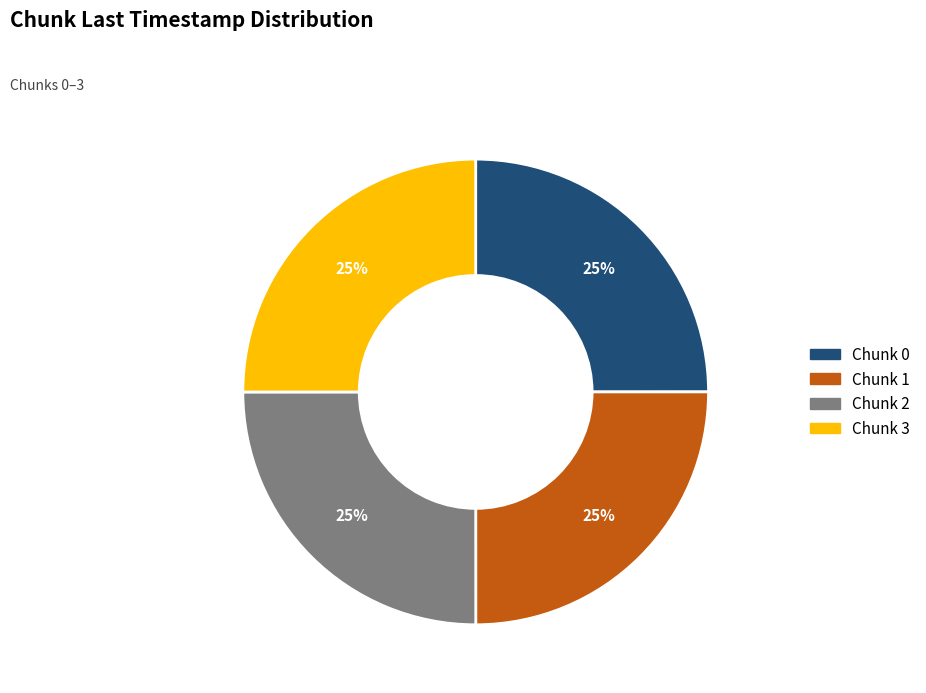

How many slices are in this pie chart?

4